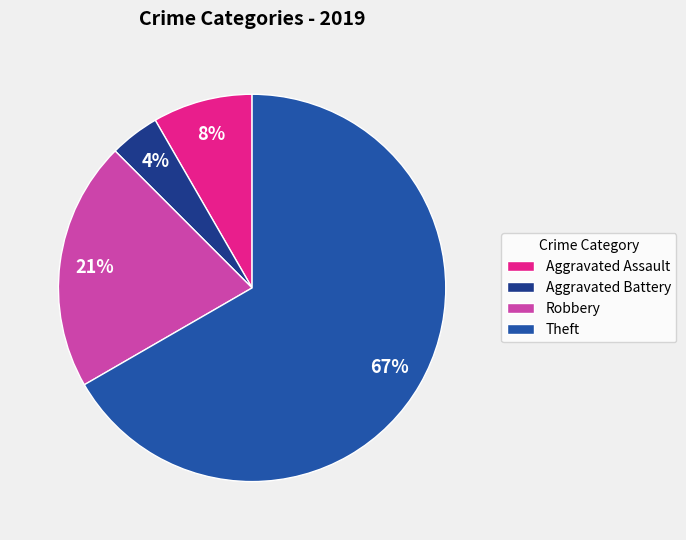

Does any single category account for the majority?

Yes